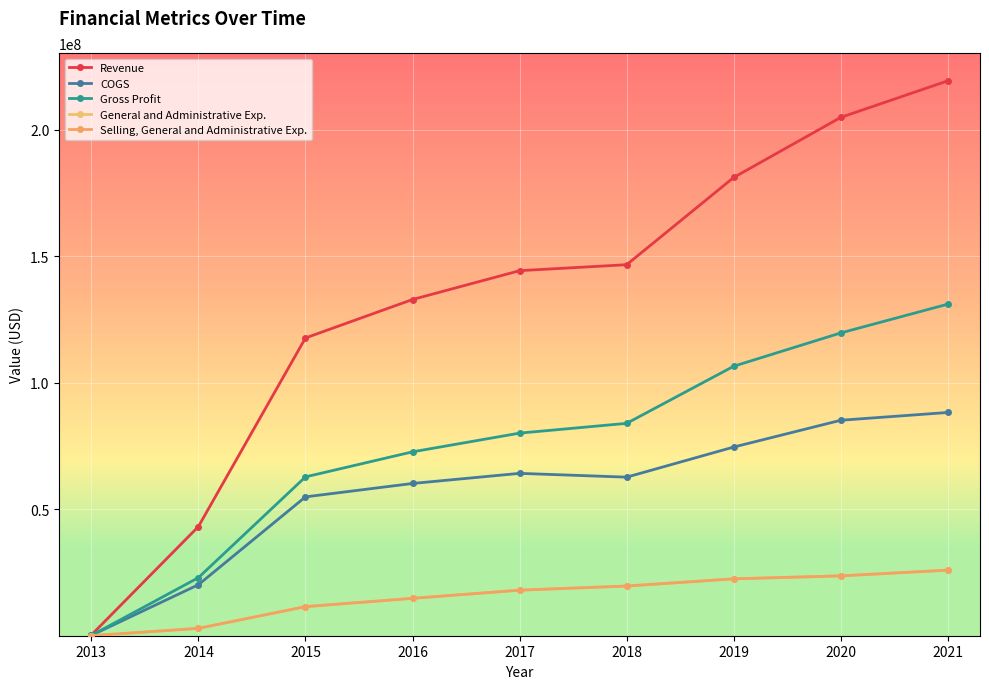

The value of COGS at 2017 is 64170000. True or false?

True